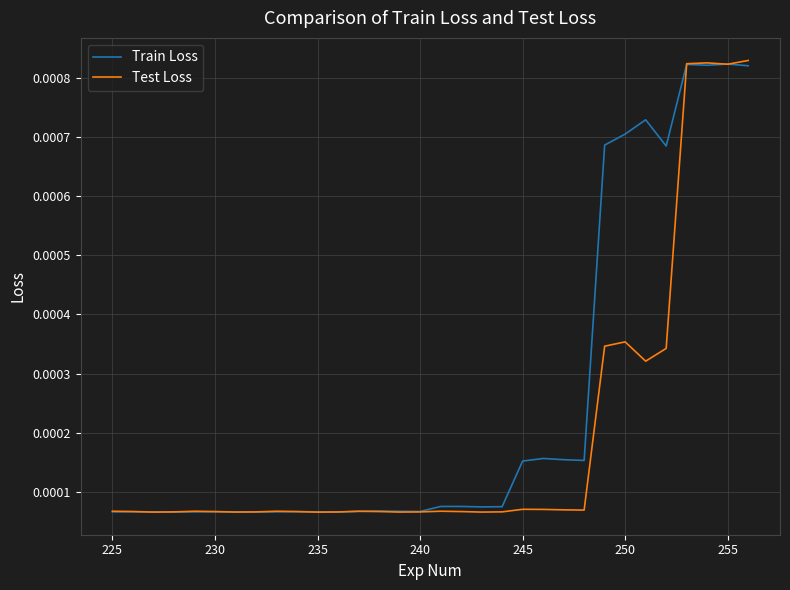

Which series has the widest spread of values?

Test Loss